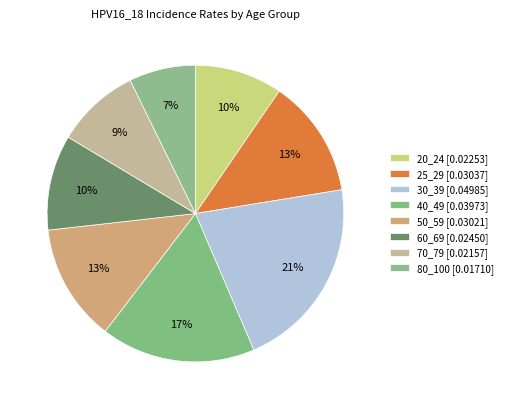

What portion of the pie excludes 50_59?

87.2%